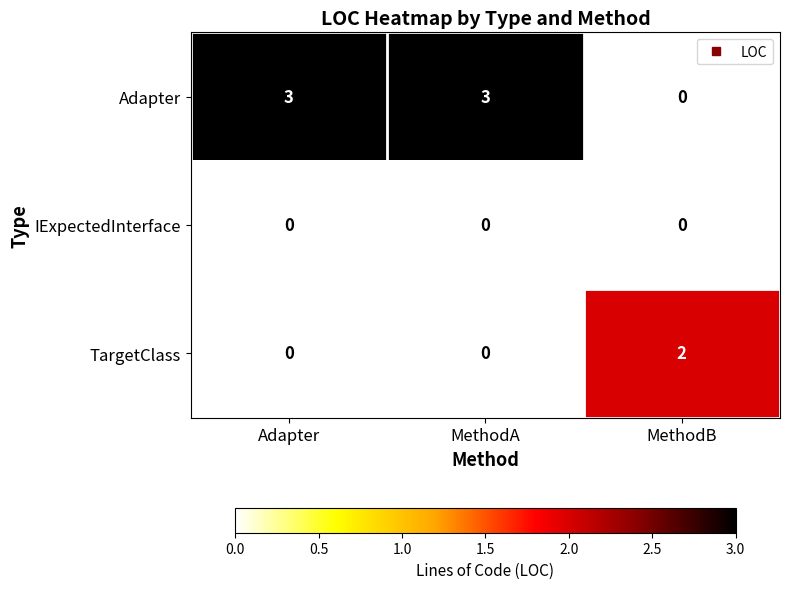

Rank the series by their maximum value, from lowest to highest.

IExpectedInterface, TargetClass, Adapter